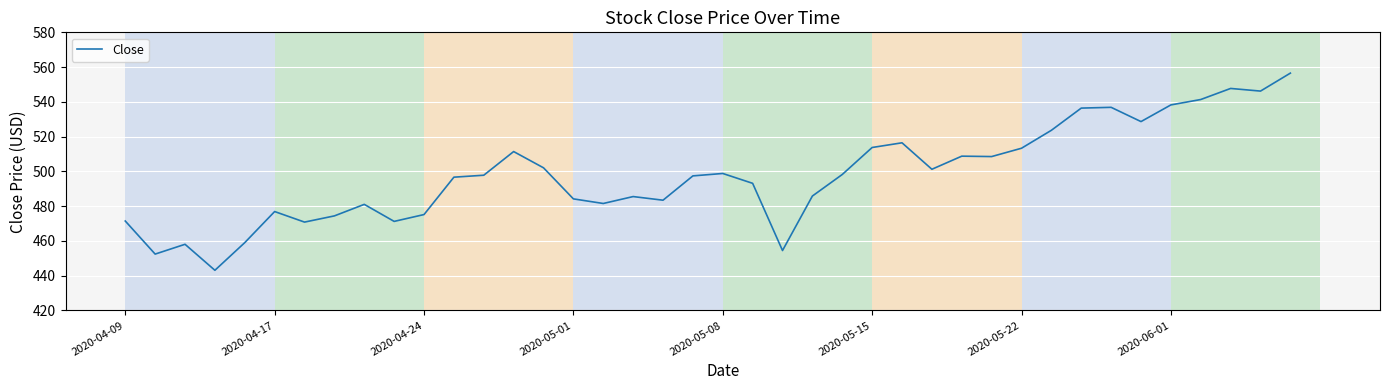

What is the greatest value displayed?

556.5